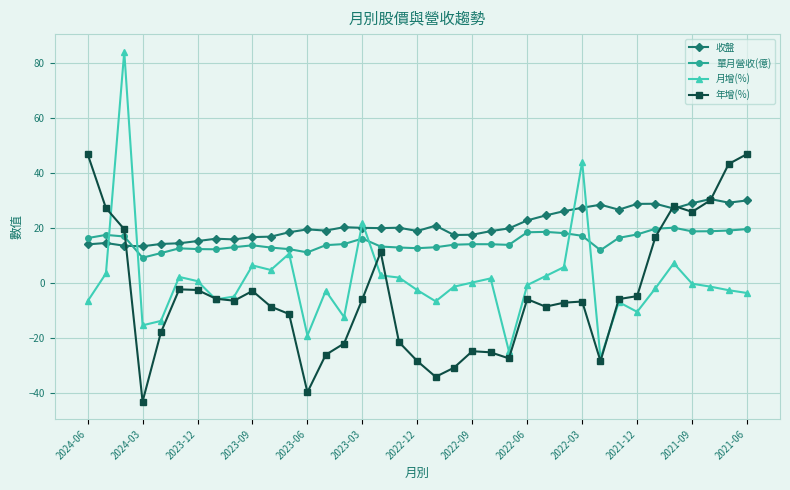

What is the greatest value displayed?

84.0